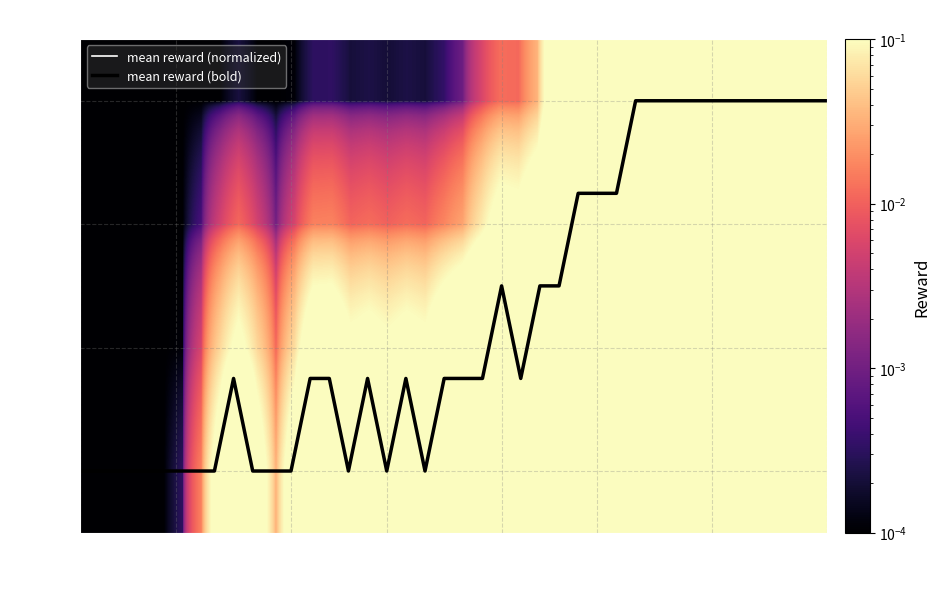

The value of mean reward (bold) at 25 is 0.8. True or false?

False